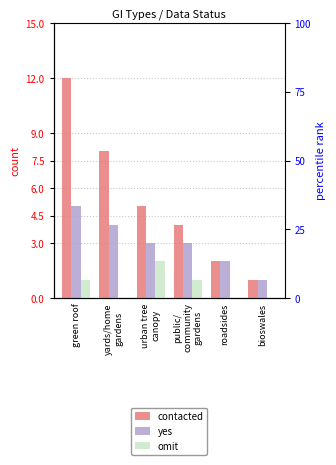

How many bars are there in each group?

3